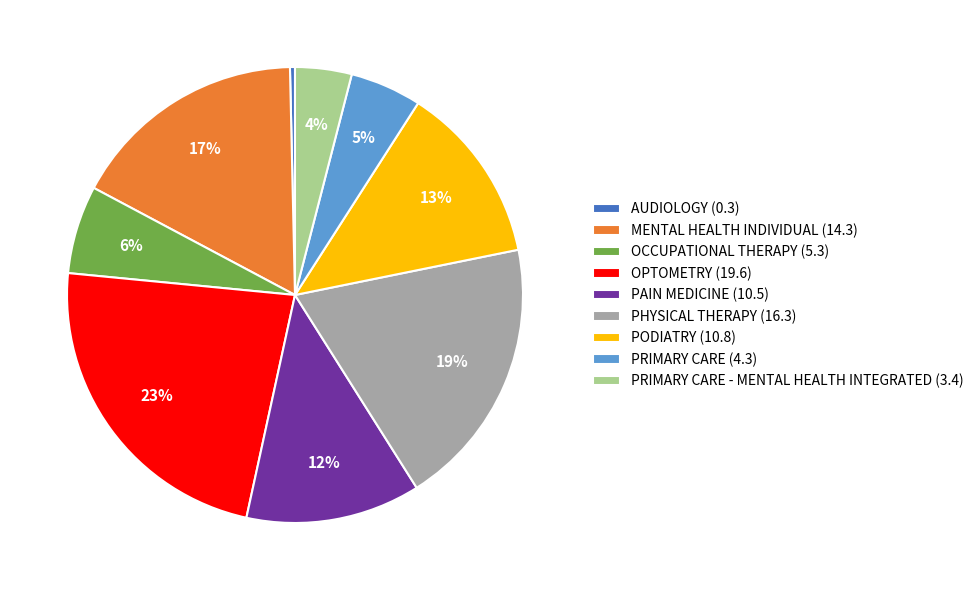

Is MENTAL HEALTH INDIVIDUAL (14.3) the majority of the pie?

No